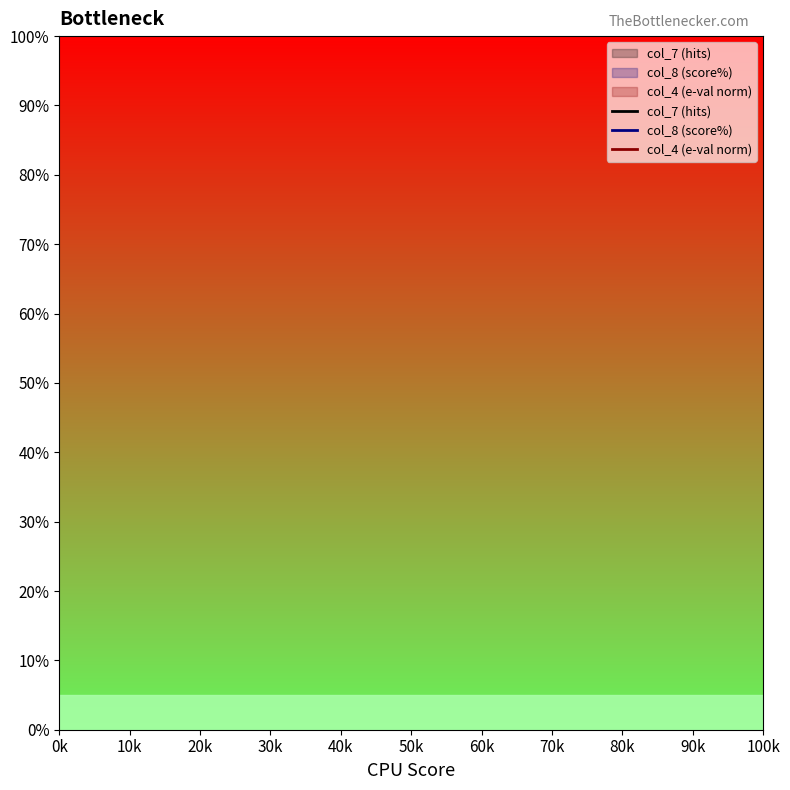

Which series contains the lowest Y value?

col_7 (hits)